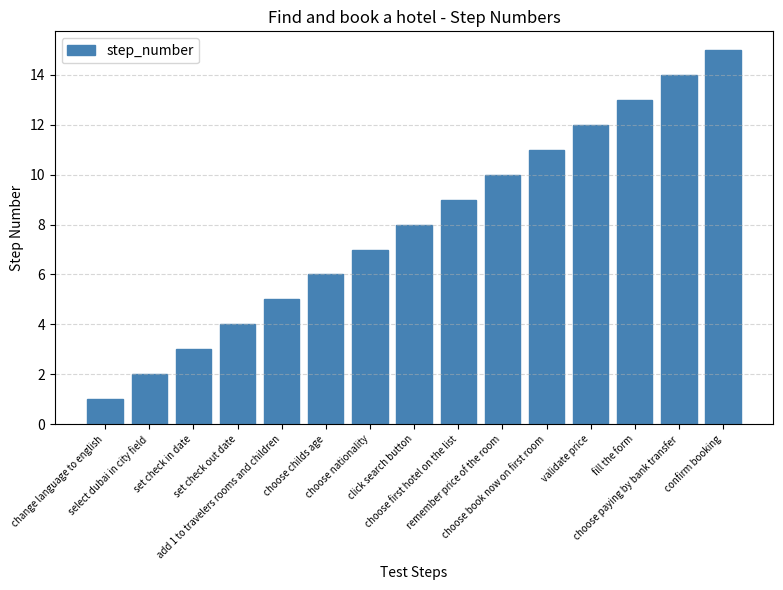

What is the maximum value shown in the chart?

15